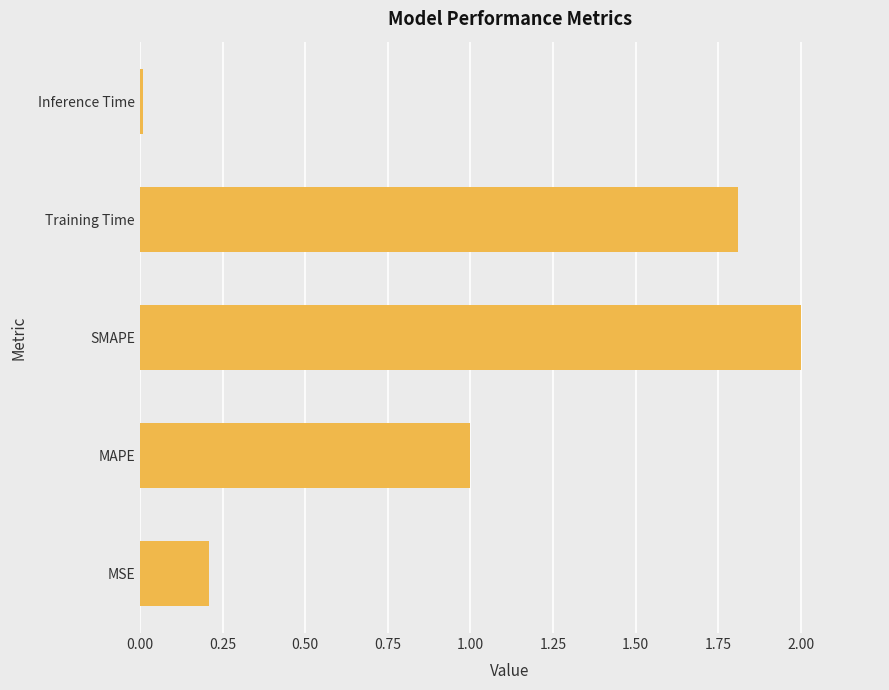

Does the chart contain any negative values?

No